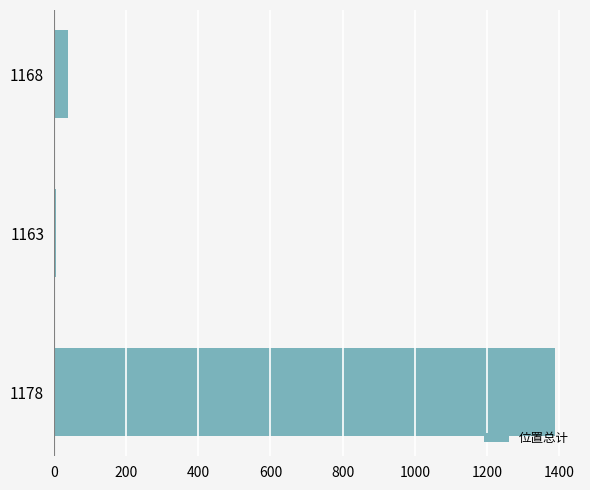

What is the difference between the maximum and second lowest values?

1349